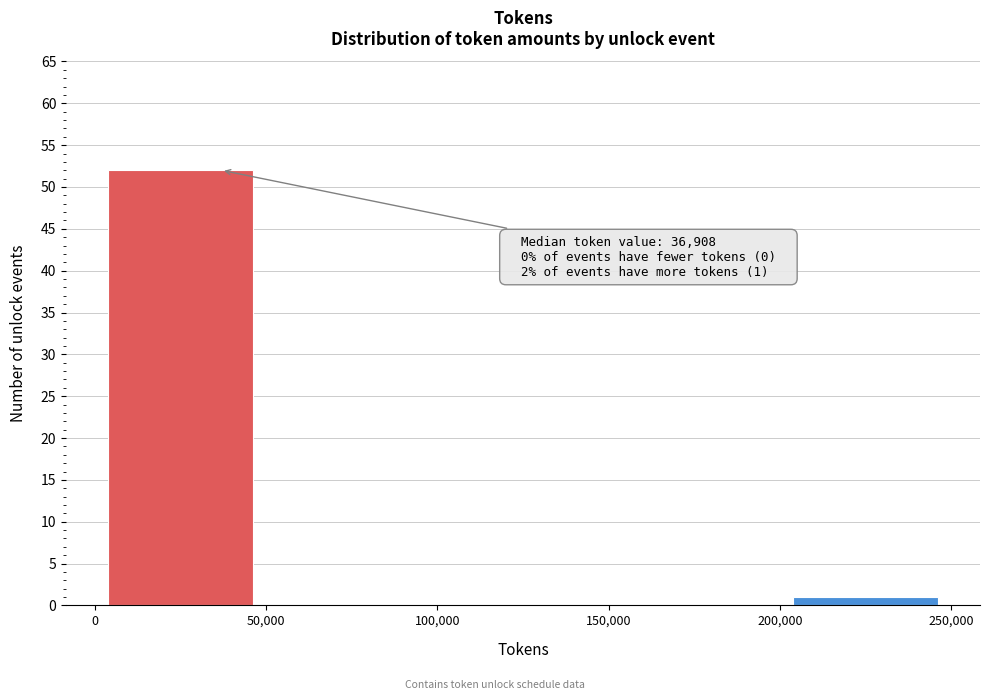

Over which range of the x-axis is the bar tallest?

0 to 50,000